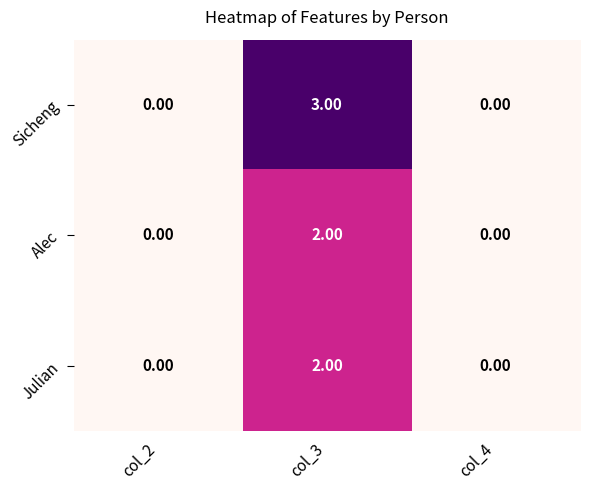

Which series has the largest total across all categories?

Sicheng